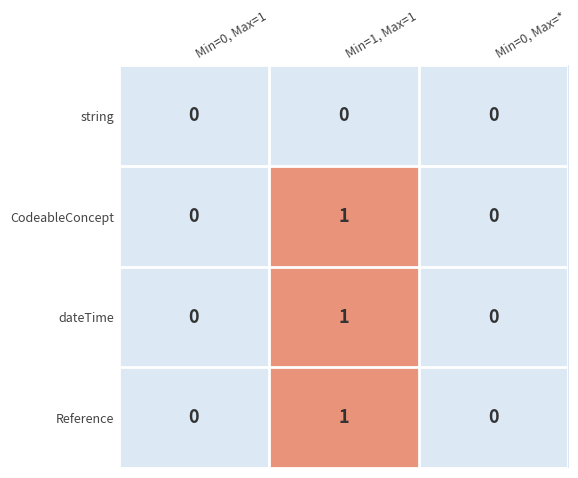

At which category is the sum across all series the highest?

Min=1, Max=1